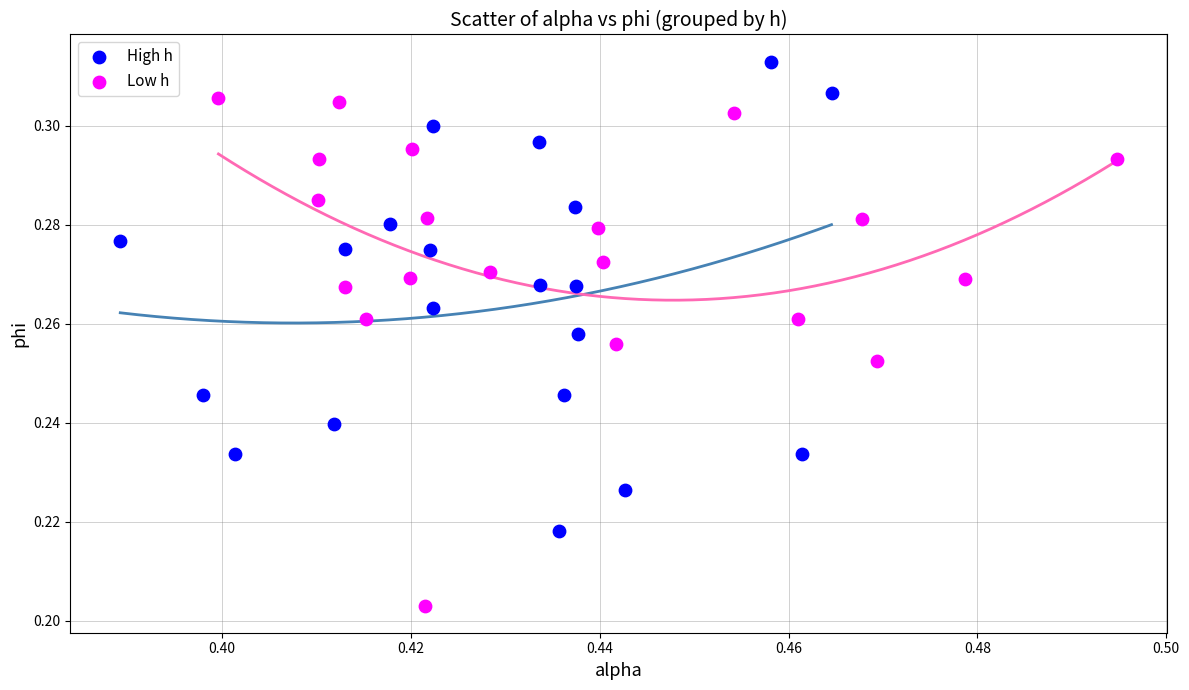

Which series contains the lowest Y value?

Low h